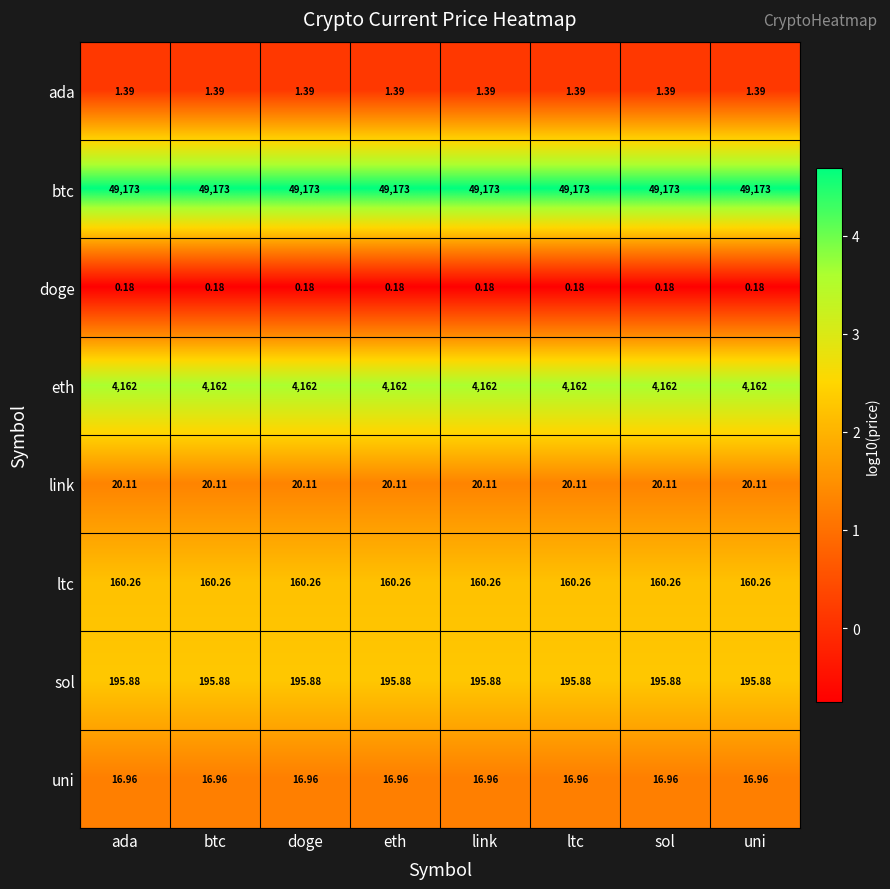

List the series in order of their peak value, lowest first.

doge, ada, uni, link, ltc, sol, eth, btc